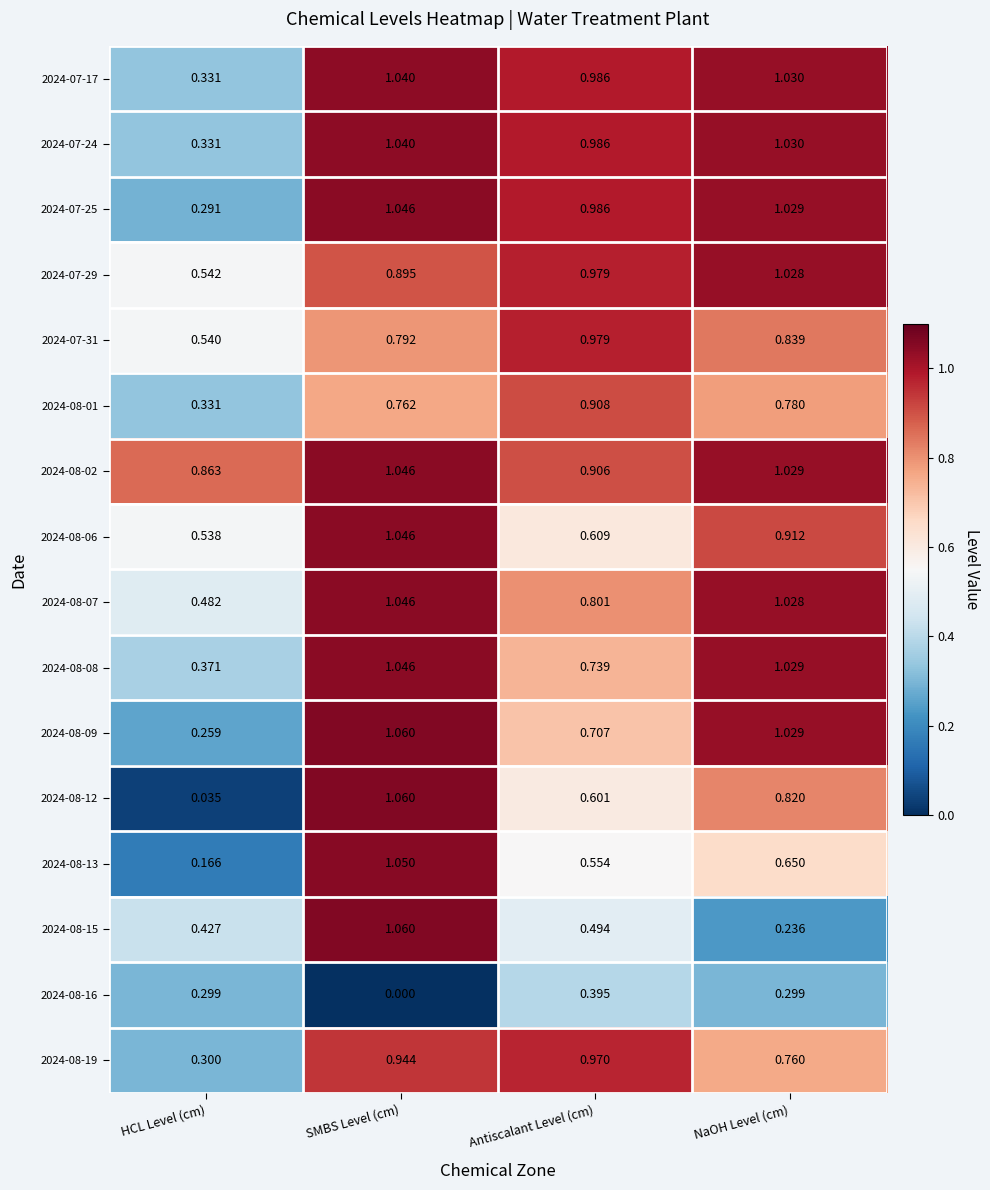

Is the value of 2024-08-19 at Antiscalant Level (cm) greater than the value of 2024-08-08 at NaOH Level (cm)?

No